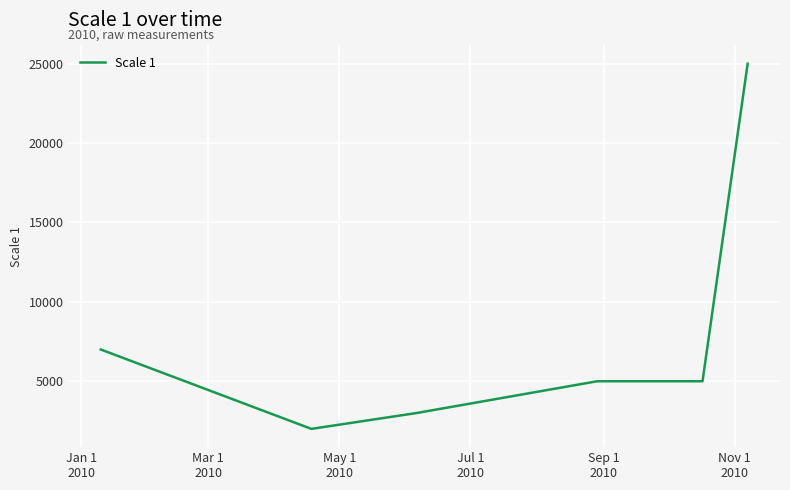

What is the difference between the maximum and minimum values?

23000